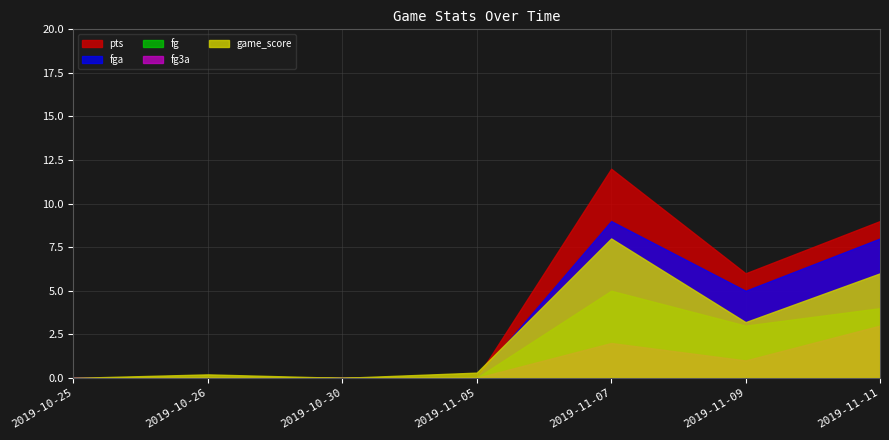

The fg series shows 5.0 at 2019-11-07. True or false?

True